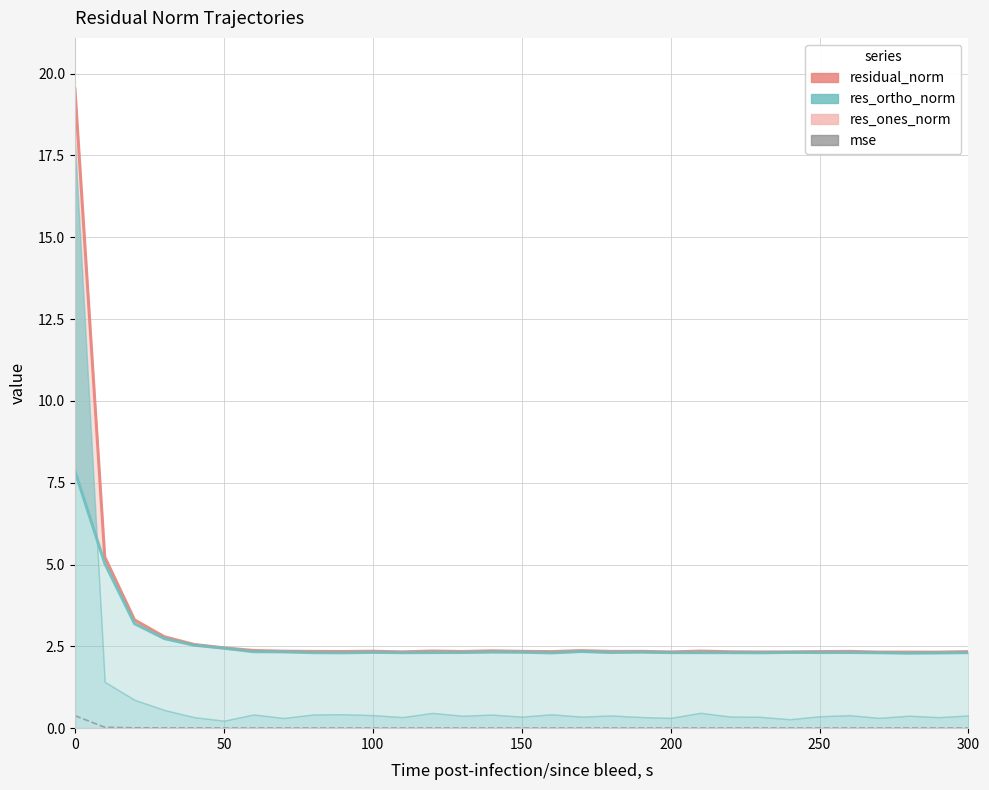

True or false: res_ortho_norm_line and residual_norm_line cross at least once.

False